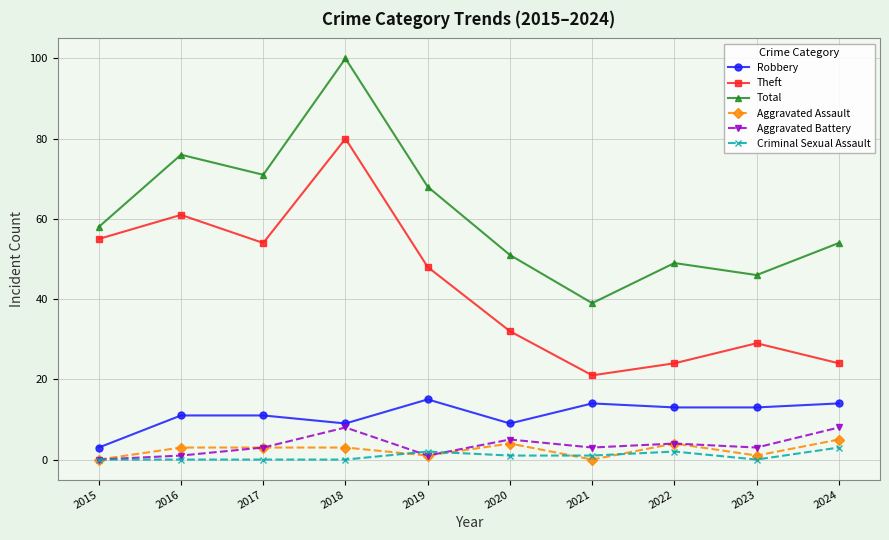

Reading left to right, what are all the values shown in this chart?

Robbery: 2015=3	2016=11	2017=11	2018=9	2019=15	2020=9	2021=14	2022=13	2023=13	2024=14
Theft: 2015=55	2016=61	2017=54	2018=80	2019=48	2020=32	2021=21	2022=24	2023=29	2024=24
Total: 2015=58	2016=76	2017=71	2018=100	2019=68	2020=51	2021=39	2022=49	2023=46	2024=54
Aggravated Assault: 2015=0	2016=3	2017=3	2018=3	2019=1	2020=4	2021=0	2022=4	2023=1	2024=5
Aggravated Battery: 2015=0	2016=1	2017=3	2018=8	2019=1	2020=5	2021=3	2022=4	2023=3	2024=8
Criminal Sexual Assault: 2015=0	2016=0	2017=0	2018=0	2019=2	2020=1	2021=1	2022=2	2023=0	2024=3